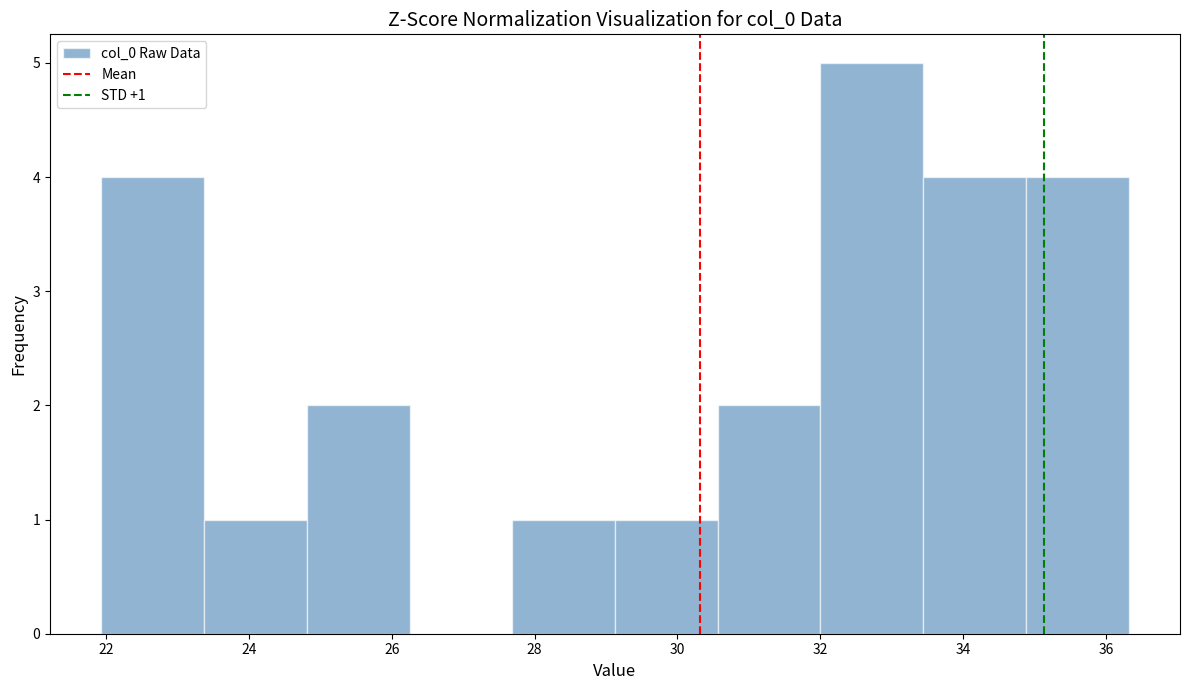

Which range on the x-axis has the tallest bar?

32.0 to 33.4